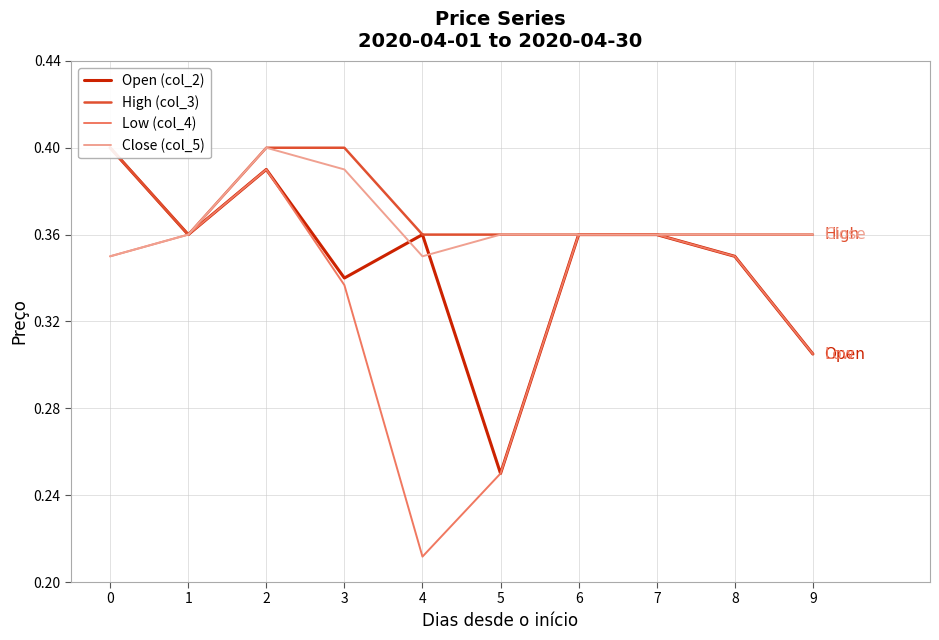

Count the number of categories in the chart.

10